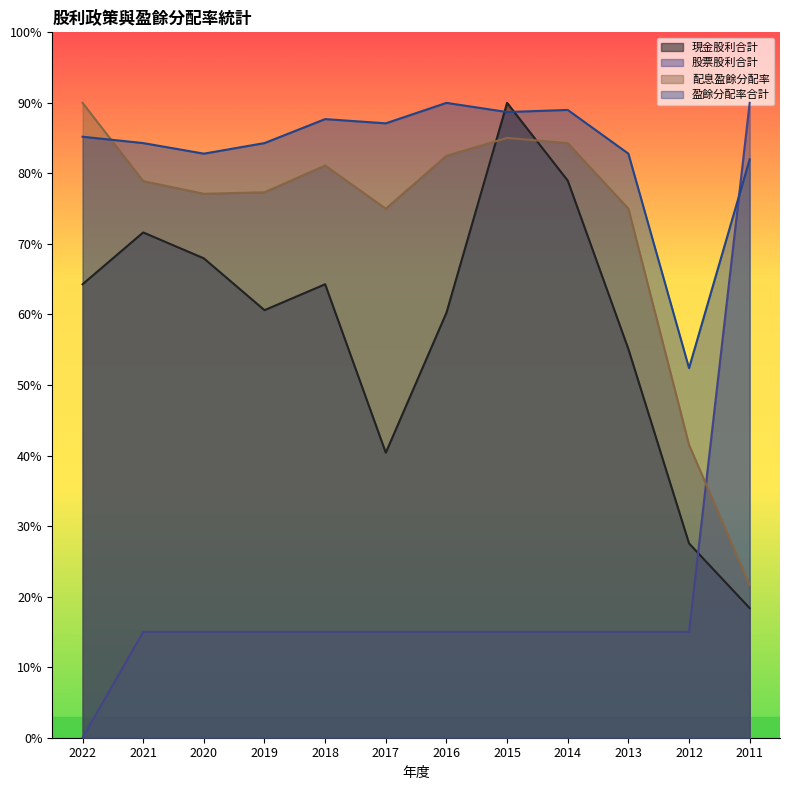

What is the sum of the 盈餘分配率合計 values at 2014 and 2016?

179.0